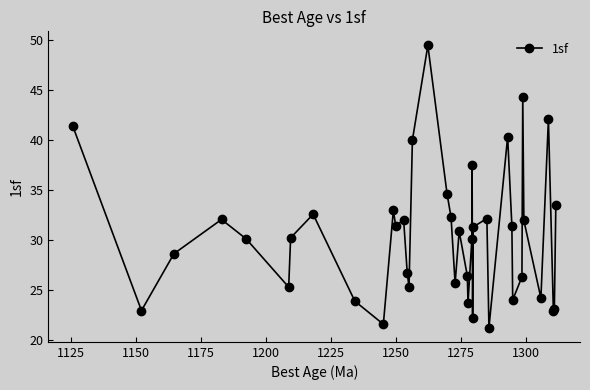

What is the value of the 30th point from the left?

40.3